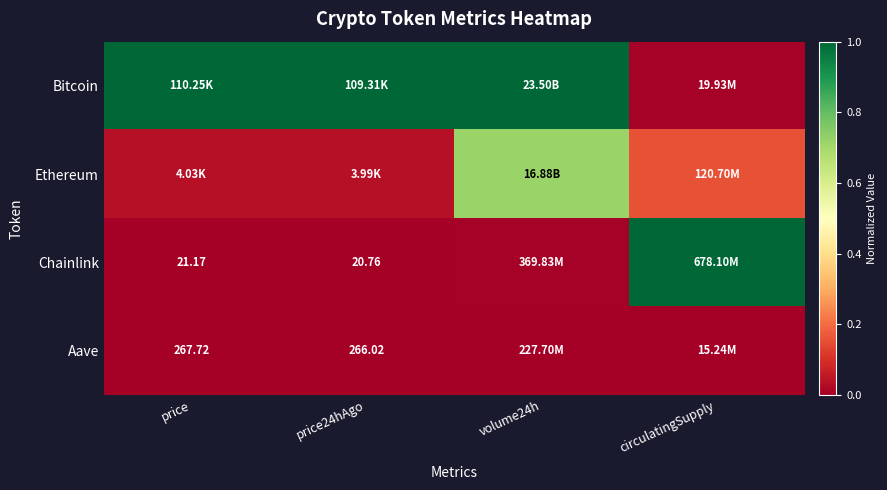

How many categories are shown in the chart?

4